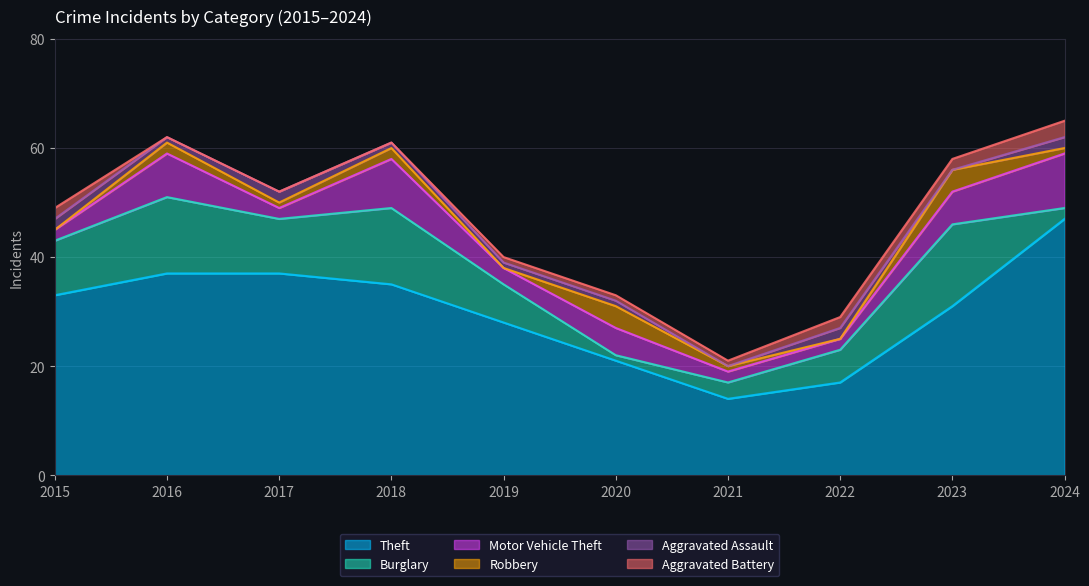

What is the sum of all Burglary values?

82